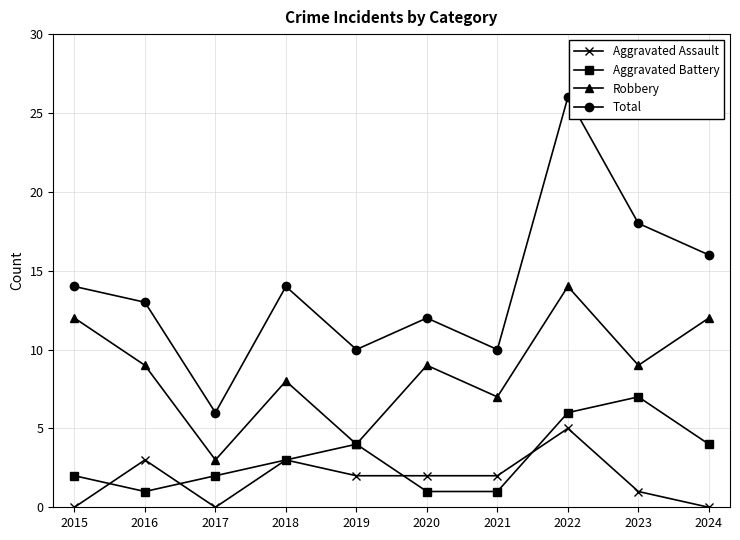

How many distinct data groups are displayed?

4